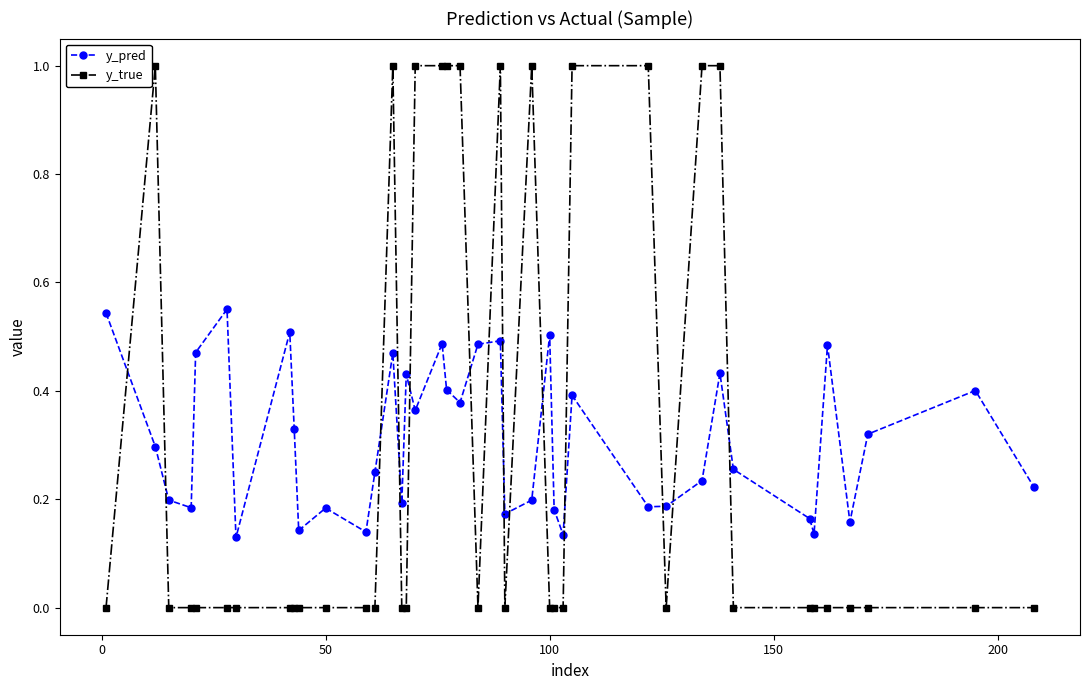

How many data points does each series have?

40